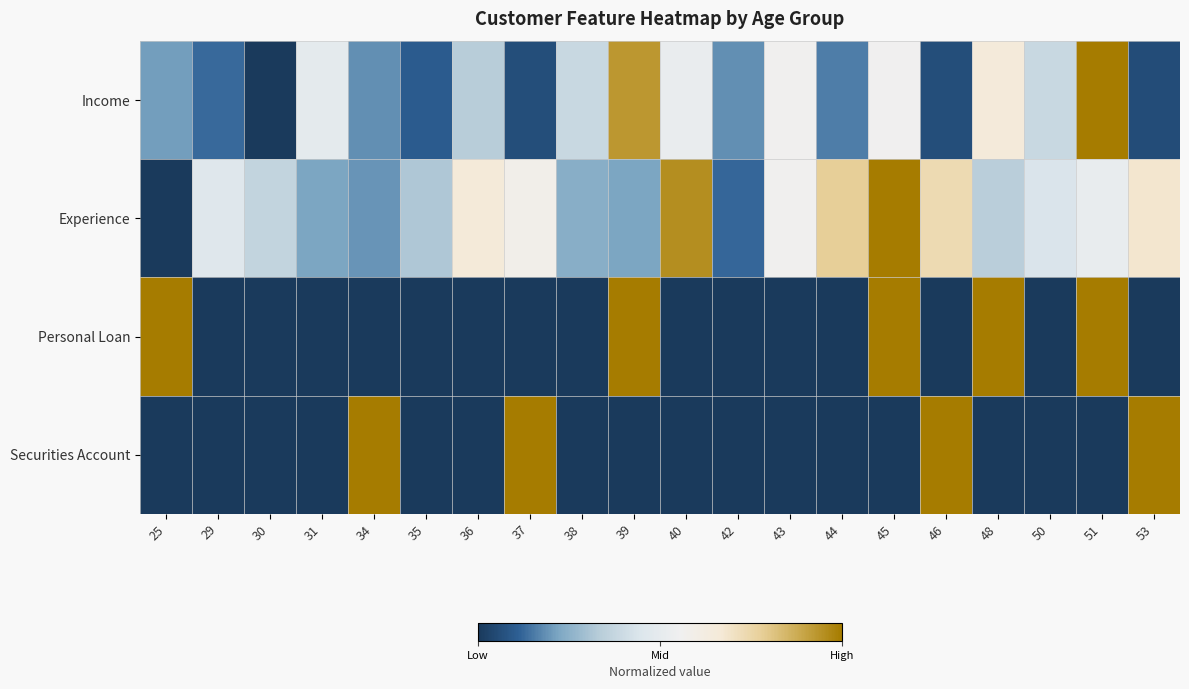

Reading left to right, what are all the values shown in this chart?

Income: 25=-0.6	29=-0.7	30=-1.0	31=-0.0	34=-0.6	35=-0.8	36=-0.3	37=-0.9	38=-0.2	39=0.9	40=0.0	42=-0.6	43=0.1	44=-0.7	45=0.1	46=-0.9	48=0.3	50=-0.2	51=1.0	53=-0.9
Experience: 25=-1.0	29=-0.1	30=-0.3	31=-0.6	34=-0.6	35=-0.4	36=0.3	37=0.2	38=-0.5	39=-0.6	40=0.9	42=-0.8	43=0.1	44=0.6	45=1.0	46=0.5	48=-0.3	50=-0.1	51=0.0	53=0.4
Personal Loan: 25=1.0	29=-1.0	30=-1.0	31=-1.0	34=-1.0	35=-1.0	36=-1.0	37=-1.0	38=-1.0	39=1.0	40=-1.0	42=-1.0	43=-1.0	44=-1.0	45=1.0	46=-1.0	48=1.0	50=-1.0	51=1.0	53=-1.0
Securities Account: 25=-1.0	29=-1.0	30=-1.0	31=-1.0	34=1.0	35=-1.0	36=-1.0	37=1.0	38=-1.0	39=-1.0	40=-1.0	42=-1.0	43=-1.0	44=-1.0	45=-1.0	46=1.0	48=-1.0	50=-1.0	51=-1.0	53=1.0